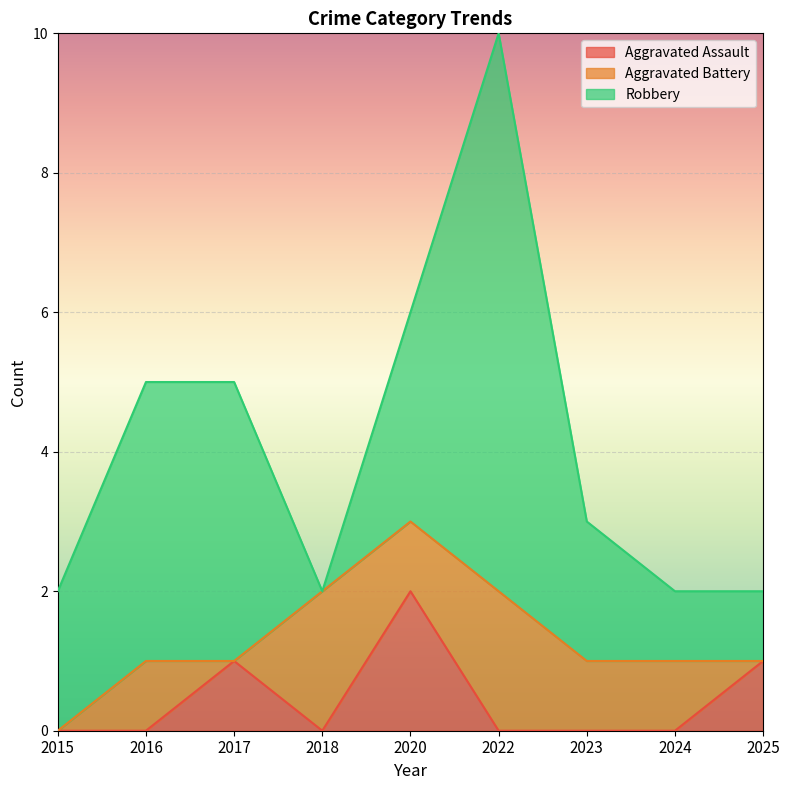

Between 2015 and 2016, which series saw the biggest shift?

Robbery